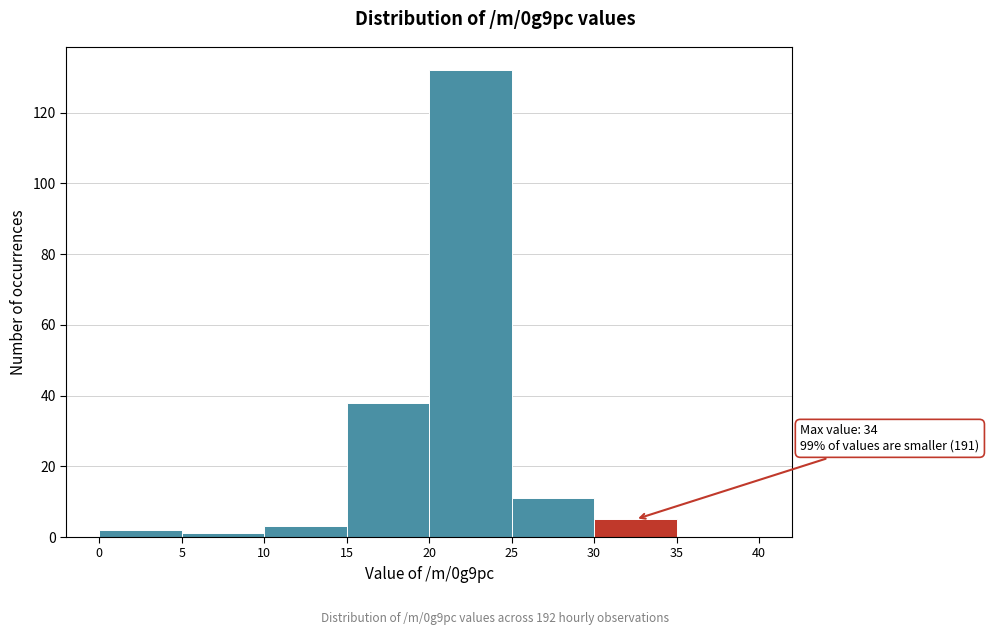

Over which range of the x-axis is the bar tallest?

20 to 25